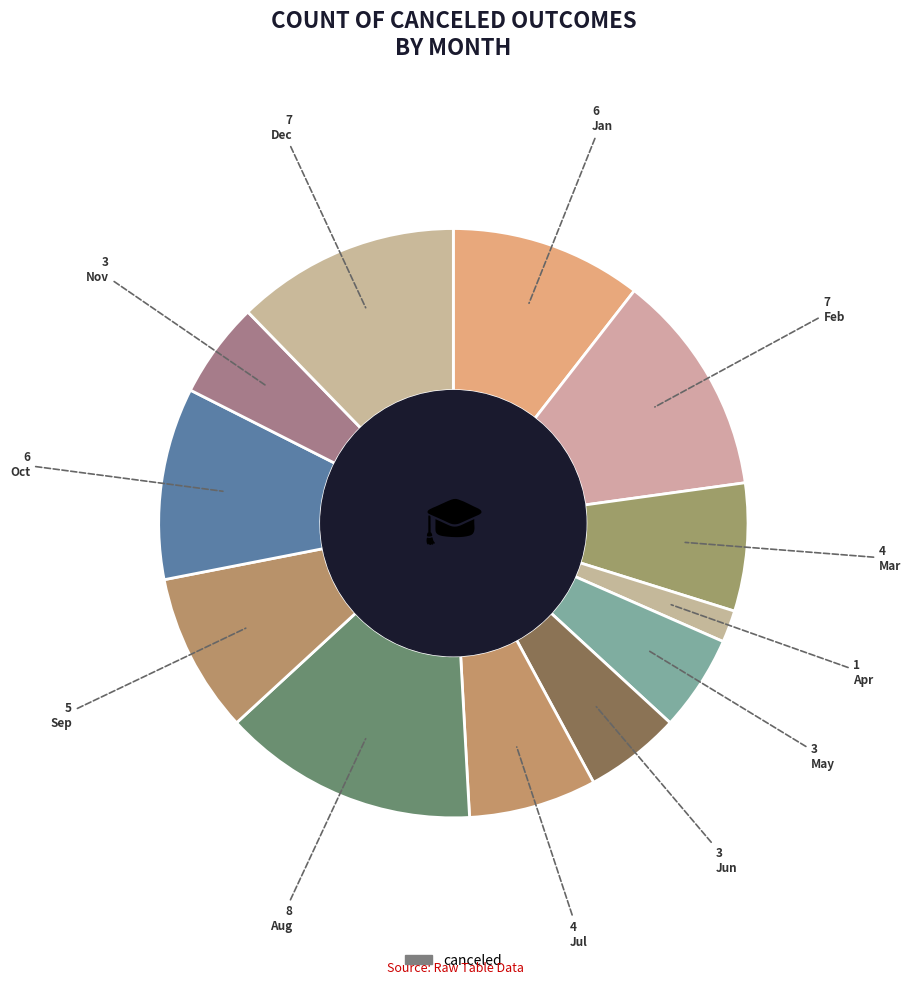

How many slices are in this pie chart?

12